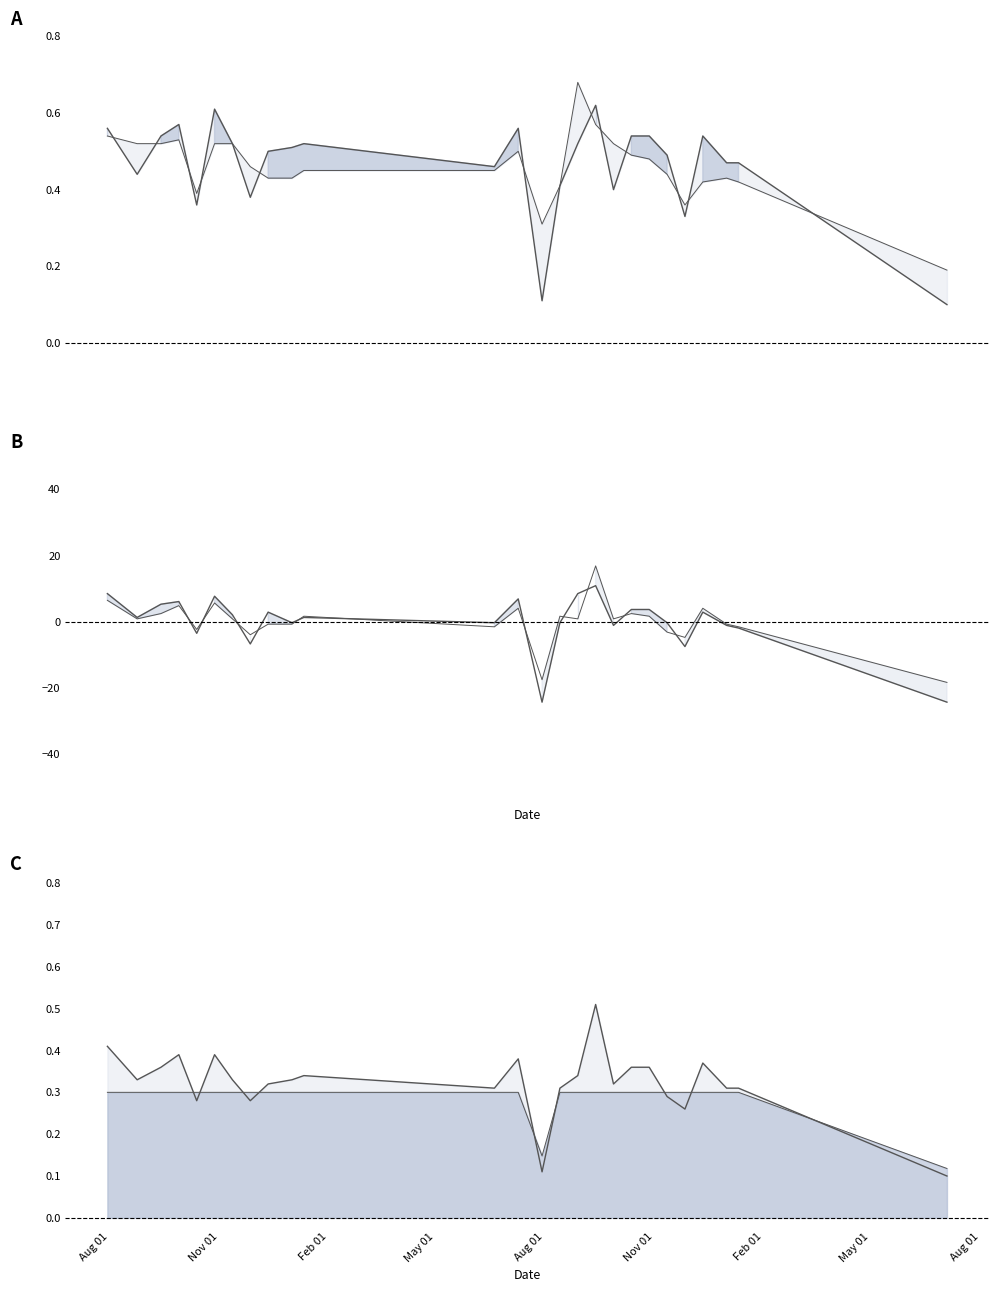

What is the label of the 7th point from the right?

28-10-2023